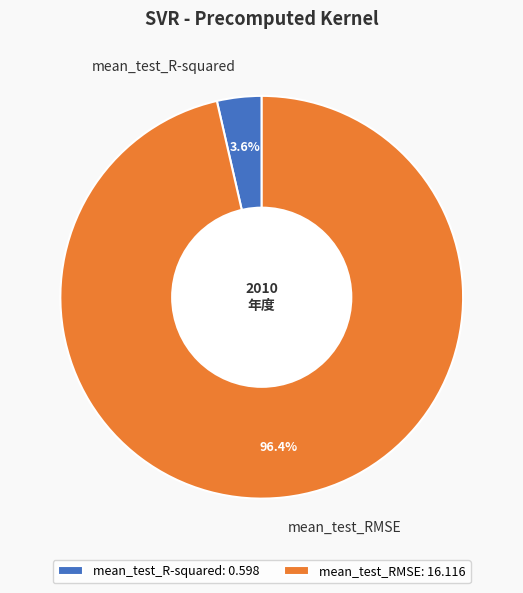

Which slice is the largest?

mean_test_RMSE